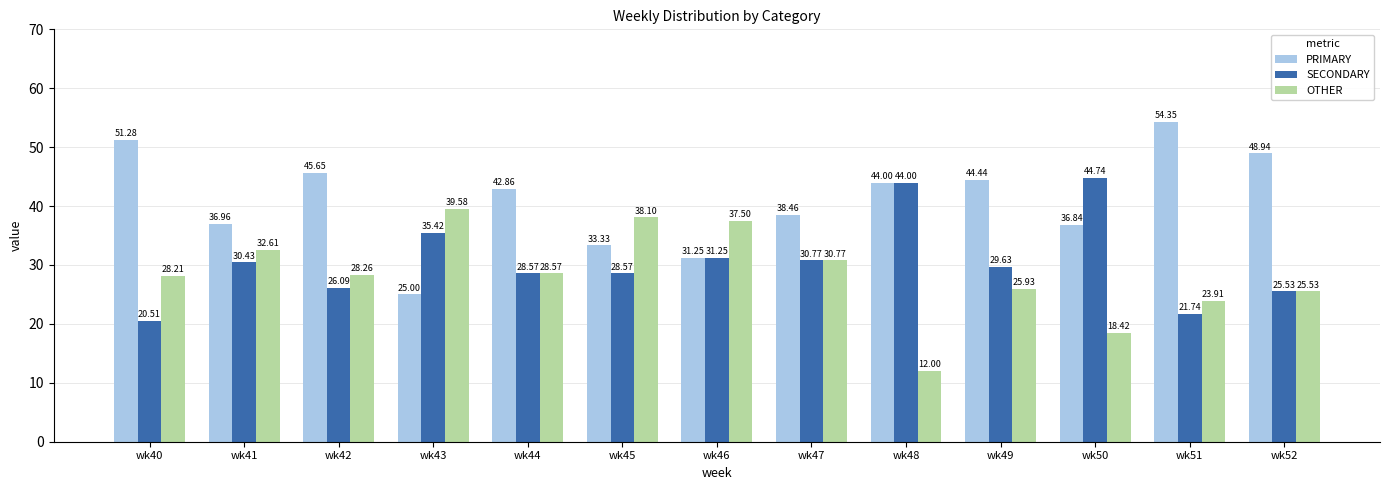

What is the average value of the OTHER series?

28.4